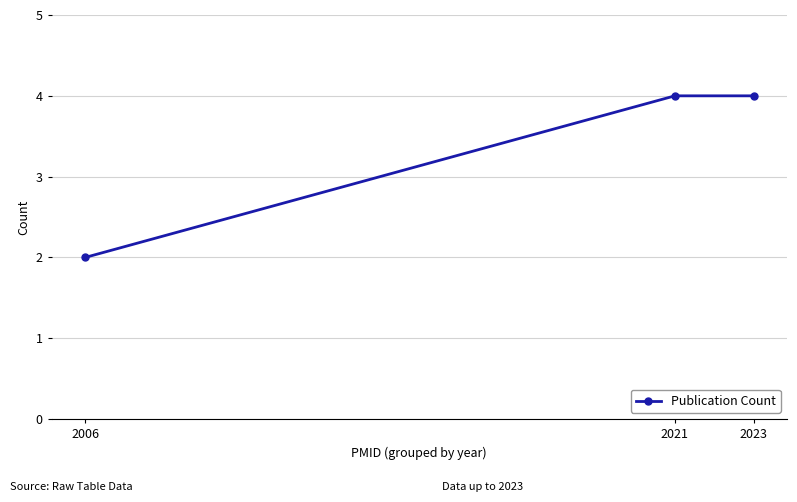

What is the maximum value shown in the chart?

4